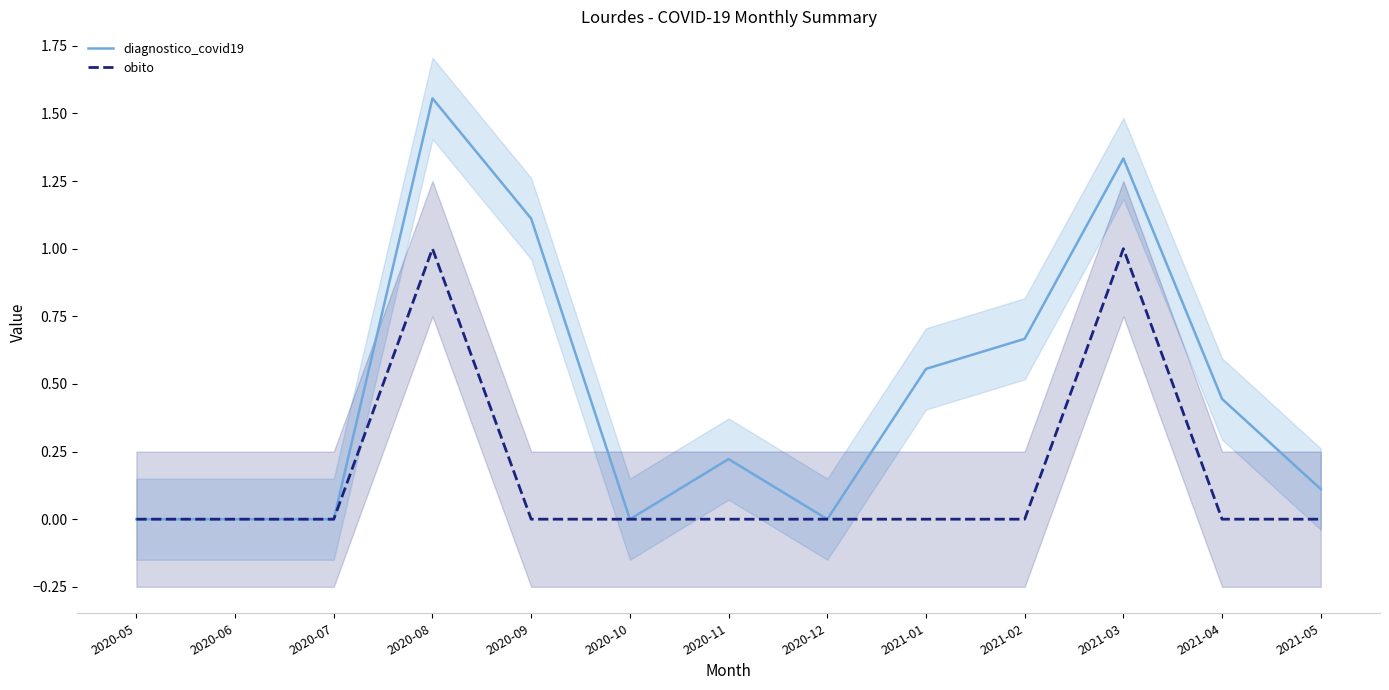

How many positive values does the diagnostico_covid19 series have?

8